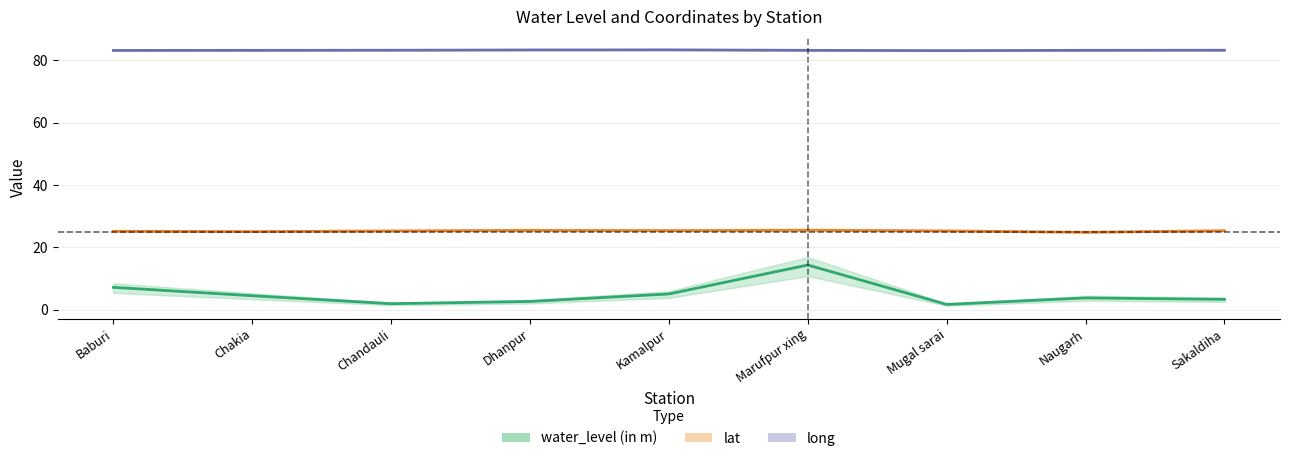

Which series has the largest total across all categories?

long